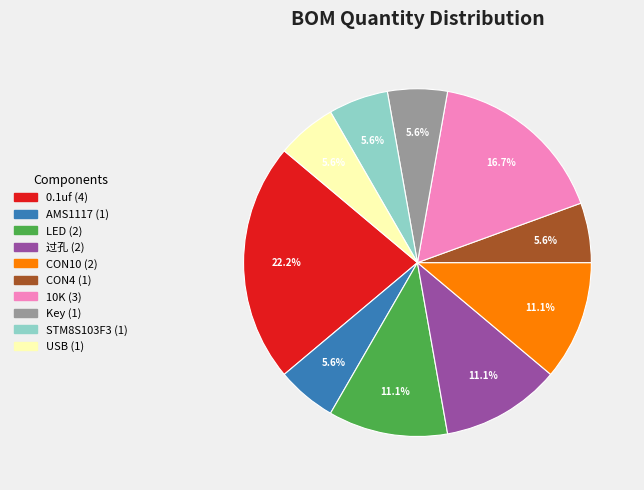

Does any single category account for the majority?

No